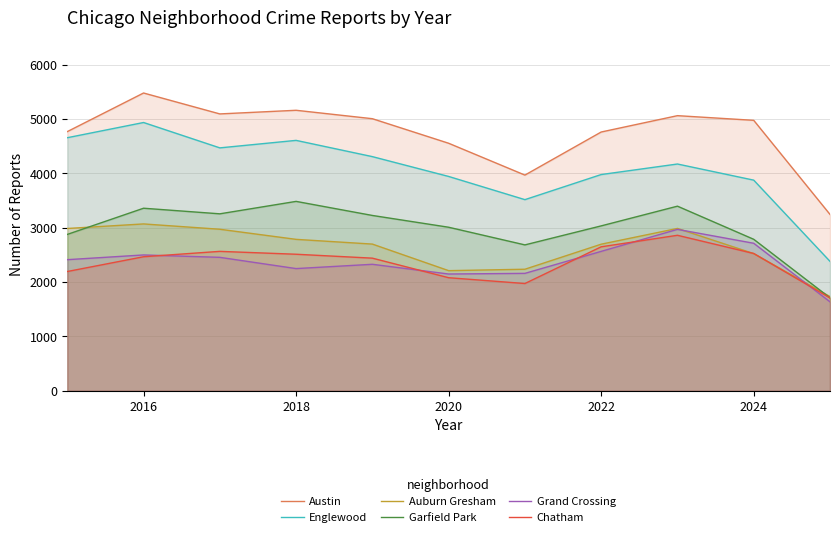

Rank the series at 2018 from lowest to highest value.

Grand Crossing, Chatham, Auburn Gresham, Garfield Park, Englewood, Austin